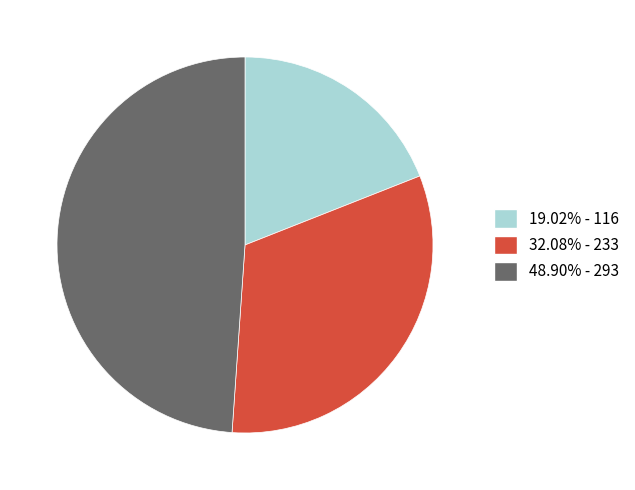

What is the ratio of the value at 19.02% - 116 to the value at 32.08% - 233?

0.6